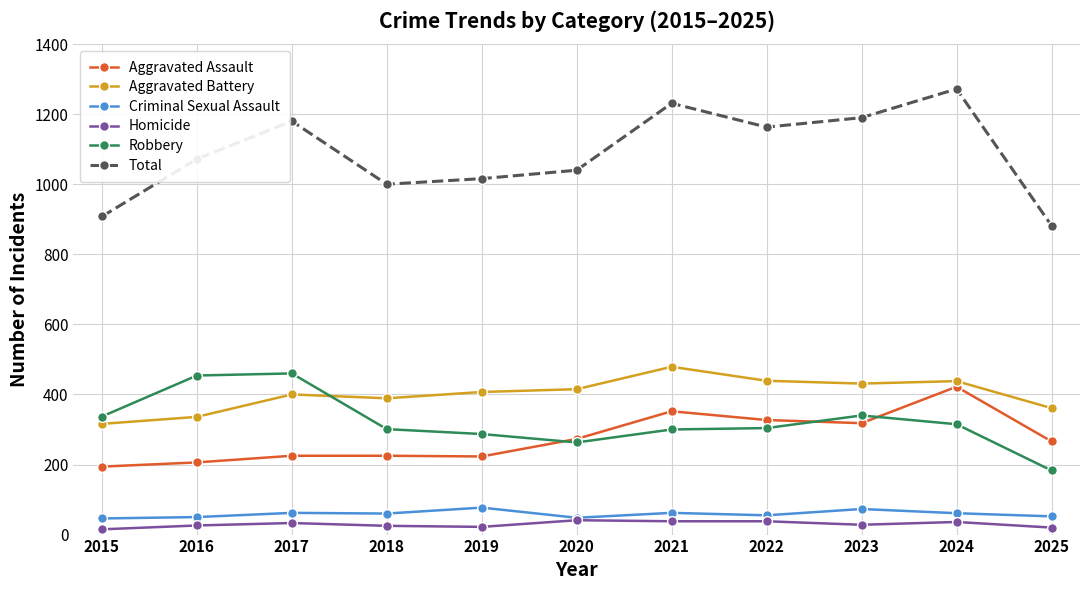

What is the value of the Aggravated Assault point at the 5th from the left?

223